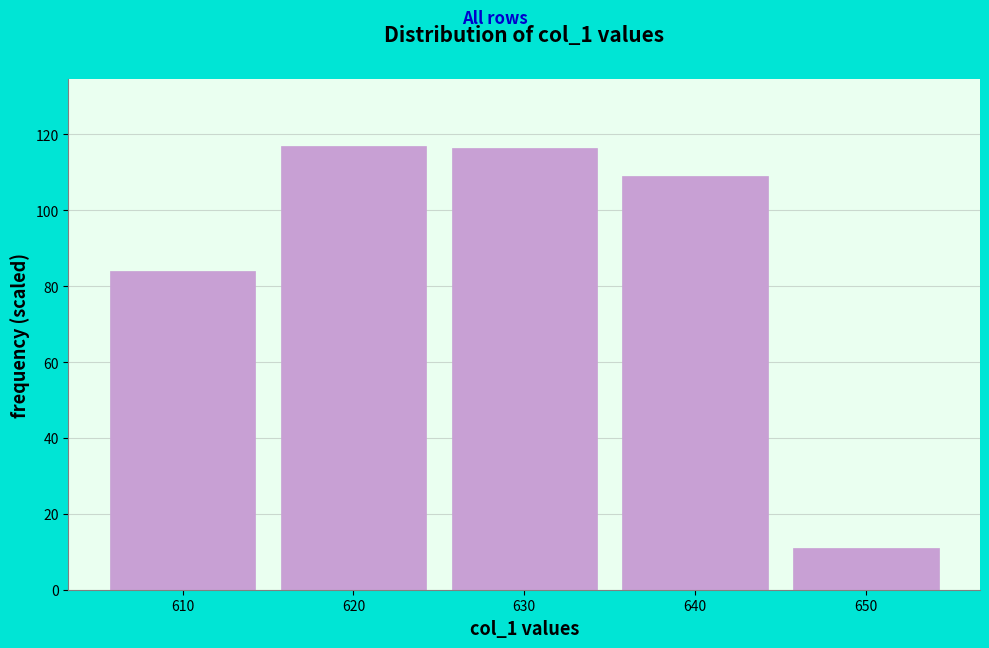

What is the change in value from 640 to 650?

-98.0